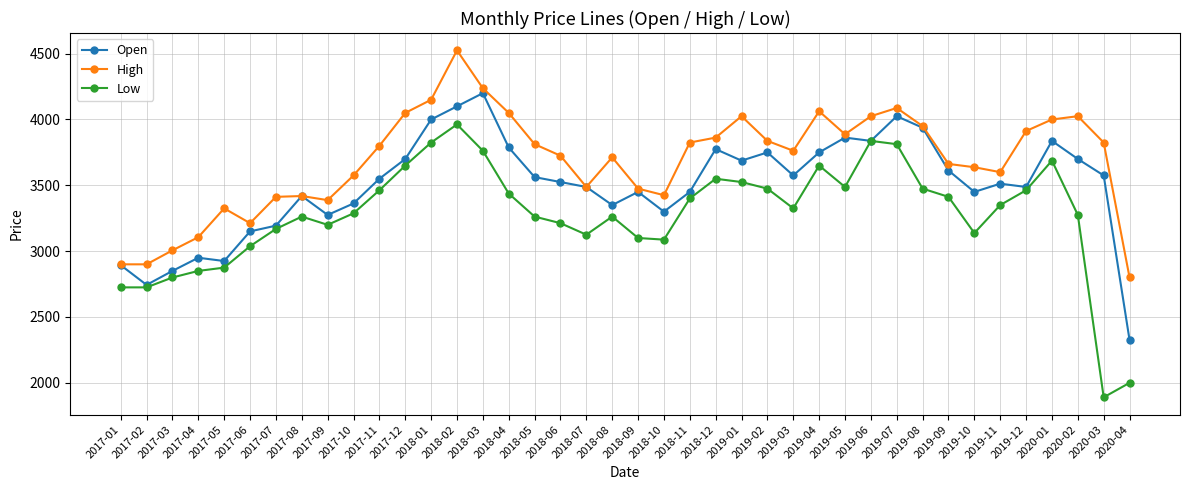

True or false: Low and High cross at least once.

False